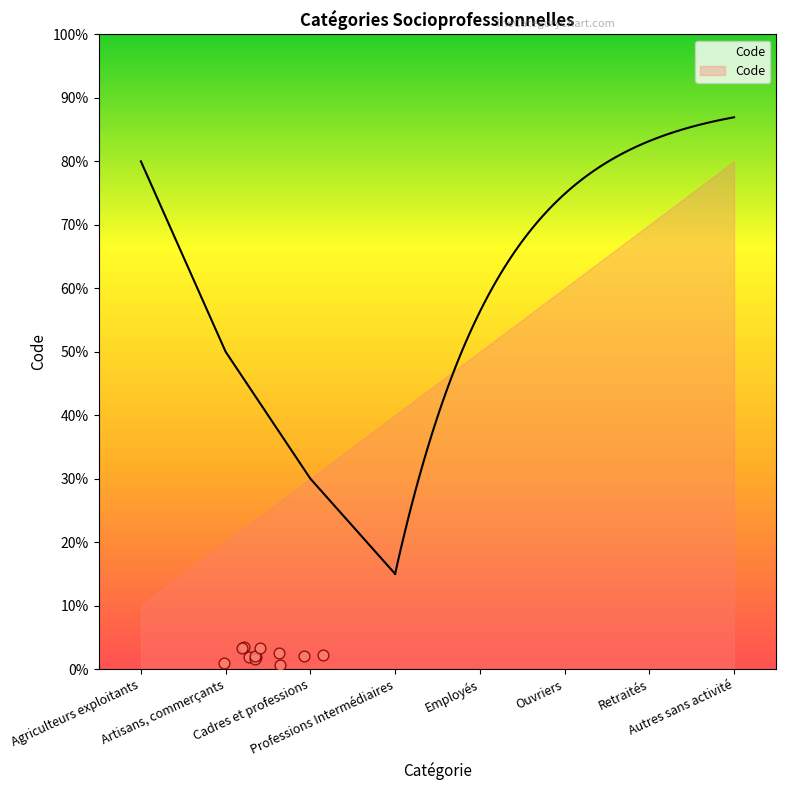

Approximately how many times larger is the value at Autres sans activité compared to Employés?

1.6